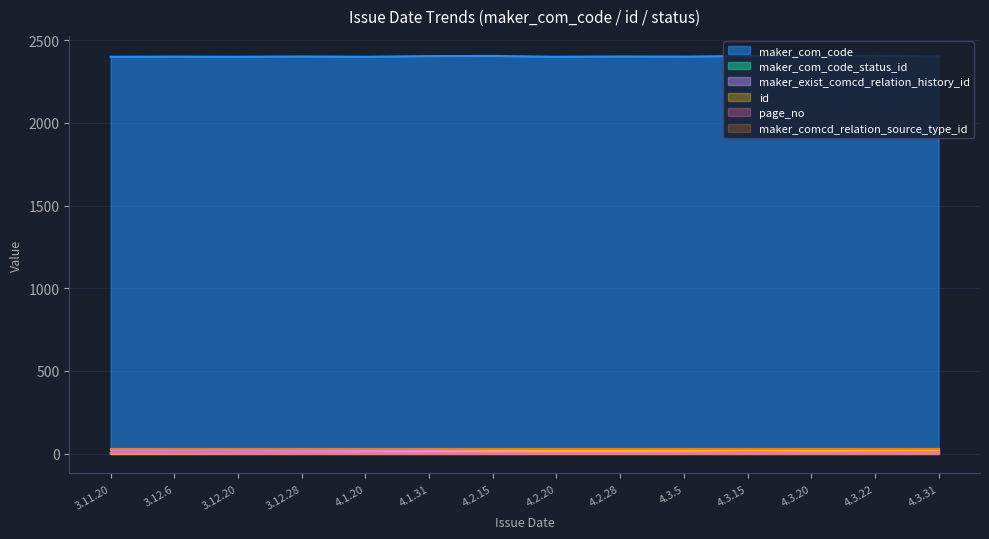

How many data points does each series have?

14